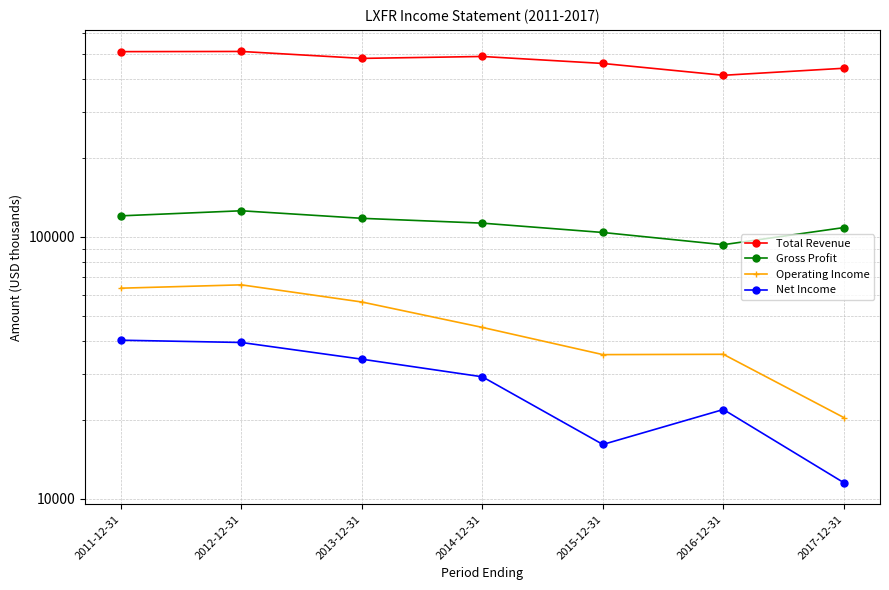

True or false: Operating Income has more than 1 points higher than both neighbors.

True